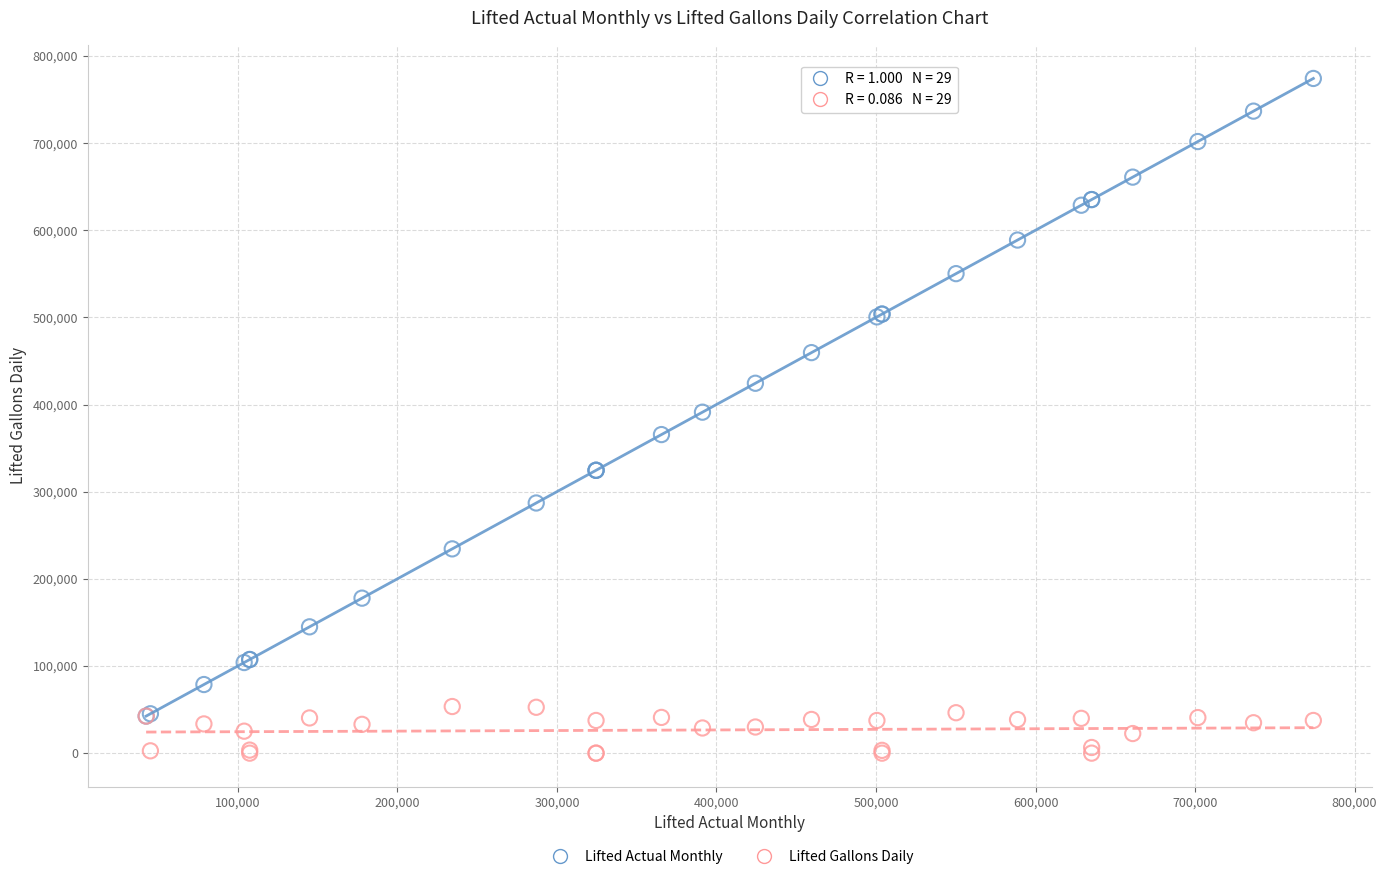

Which series reaches the minimum Y coordinate?

Lifted Gallons Daily